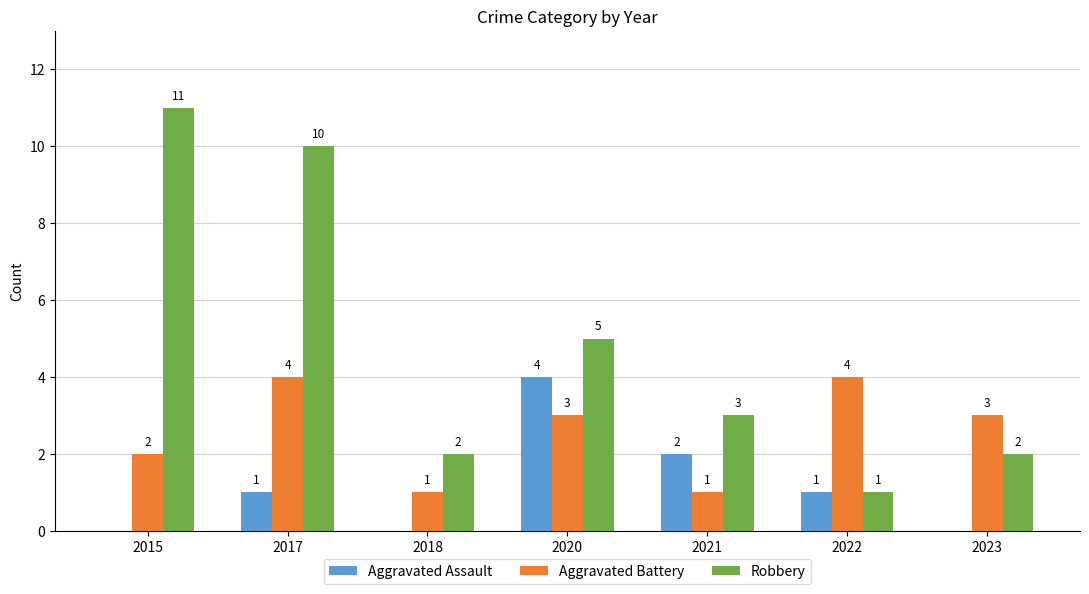

Which series changed the most between 2018 and 2021?

Aggravated Assault